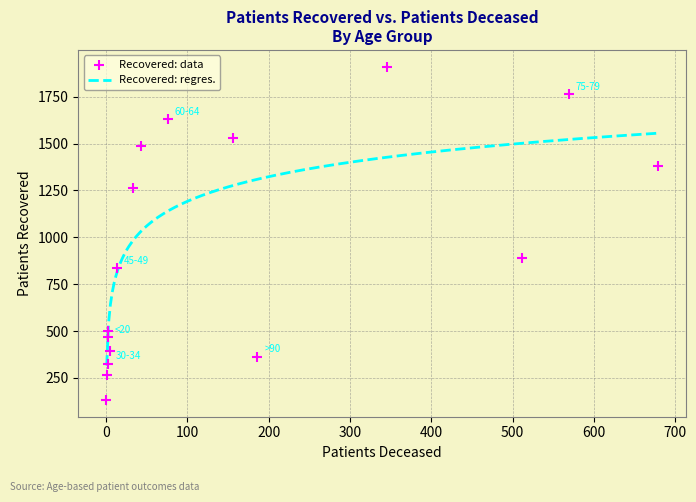

What is the ratio of the value at 20-24 to the value at 35-39?

0.3